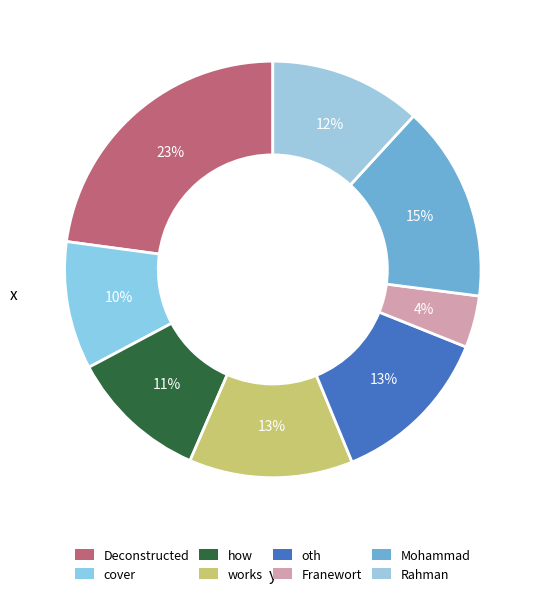

Is there any slice that represents more than half of the pie?

No